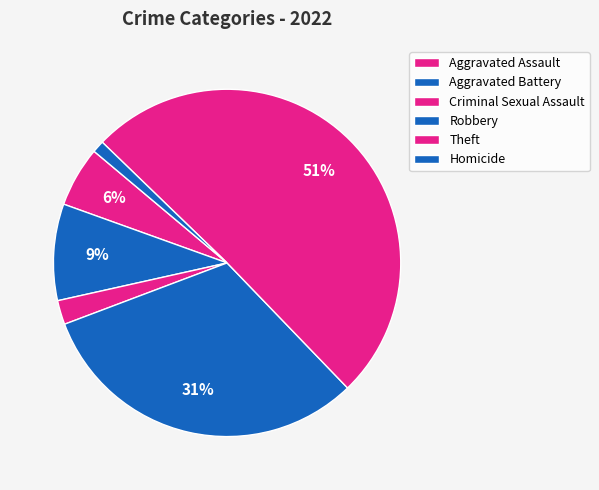

Rank the categories by value from lowest to highest.

Homicide, Criminal Sexual Assault, Aggravated Assault, Aggravated Battery, Robbery, Theft